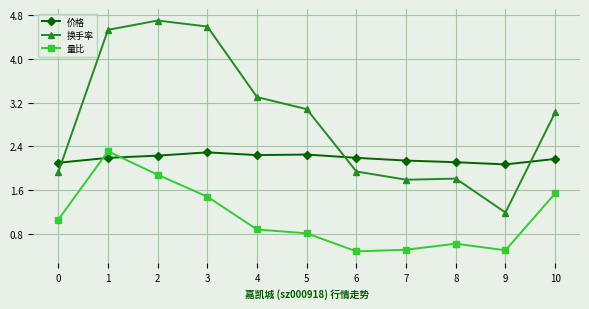

What is the value of the 量比 point at the 3rd from the left?

1.9